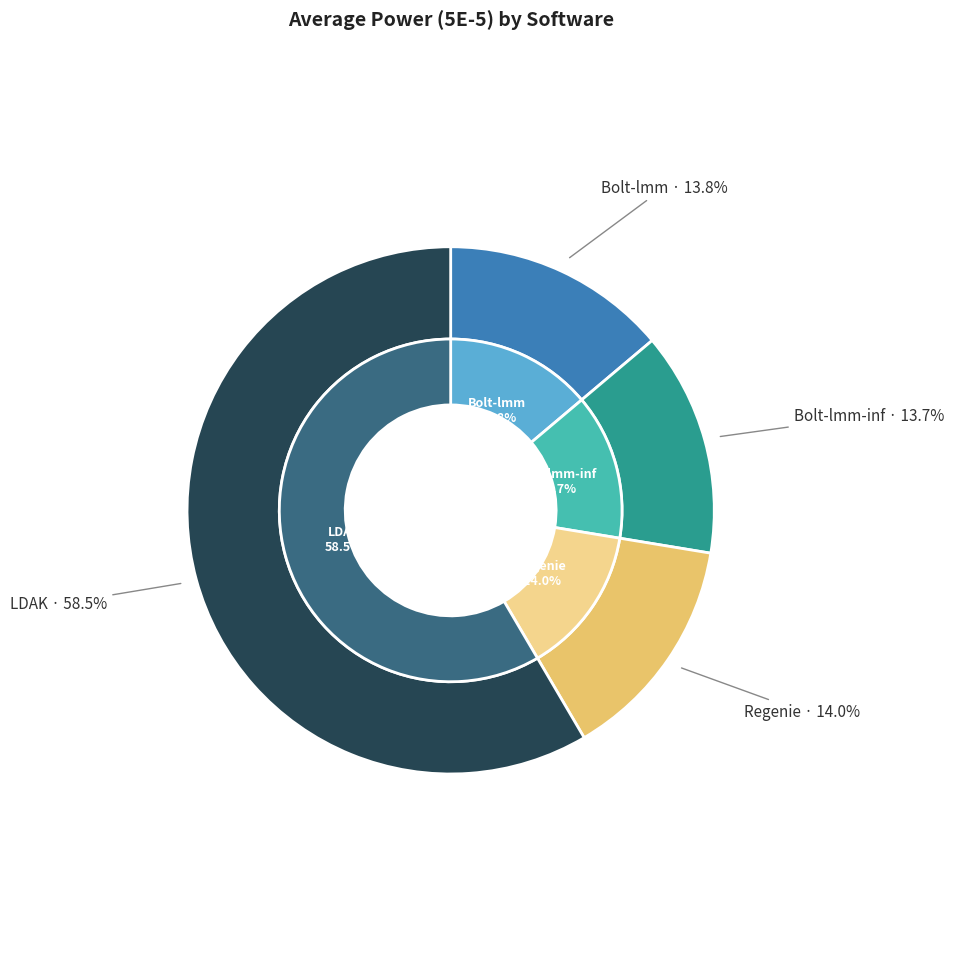

To the nearest percent, what is the difference between the largest and smallest slice percentages?

45%